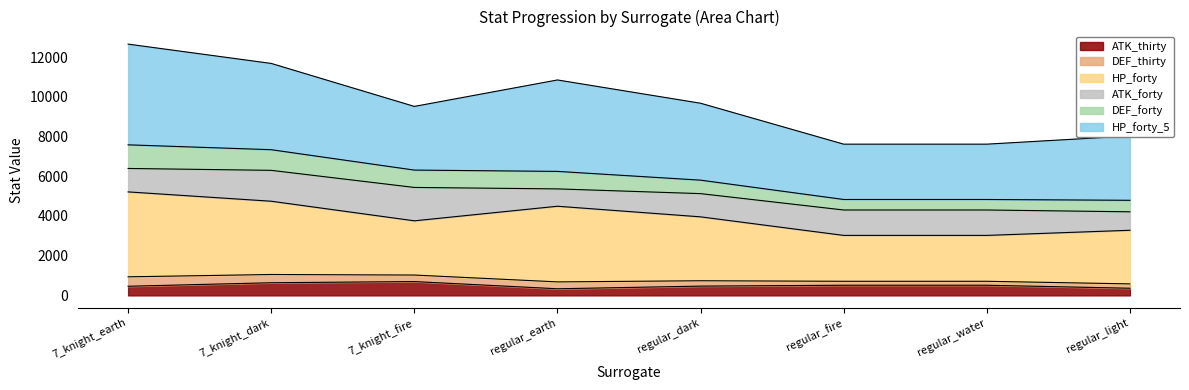

Which category has the lowest value in the ATK_thirty series?

regular_earth